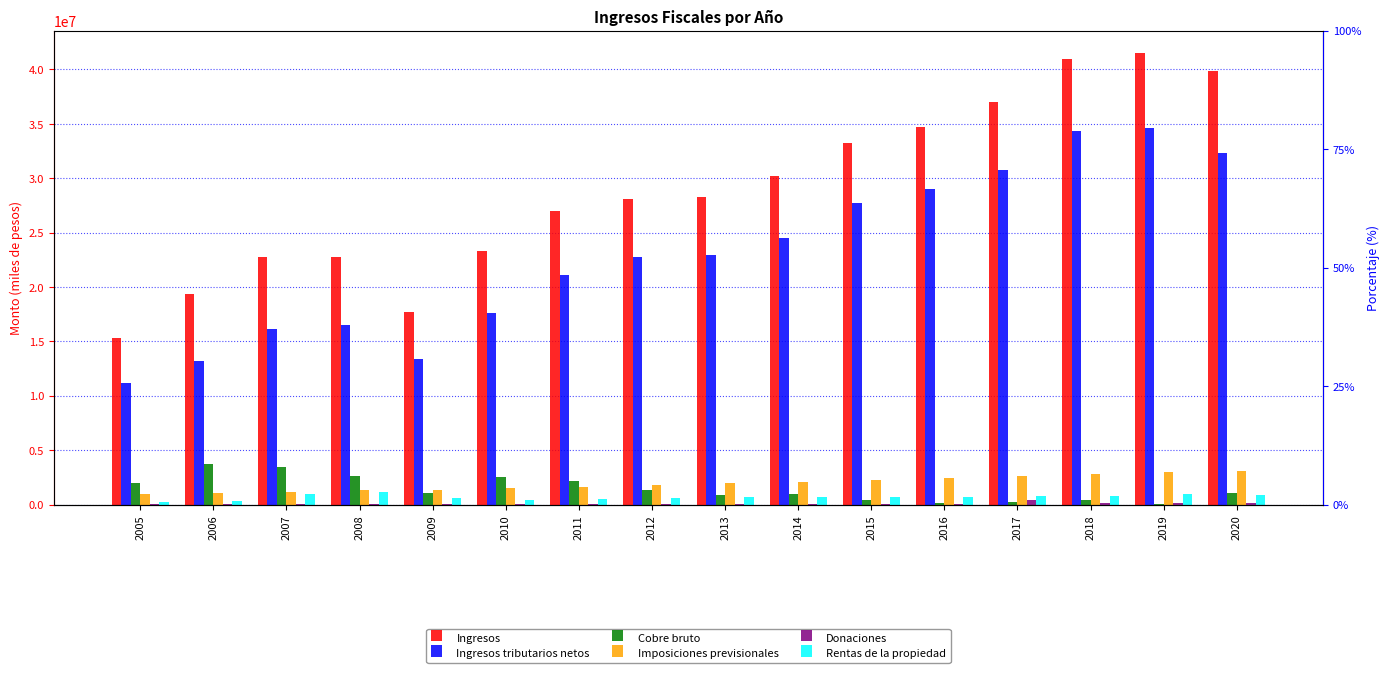

At which label is Imposiciones previsionales closest to 2018291?

2013